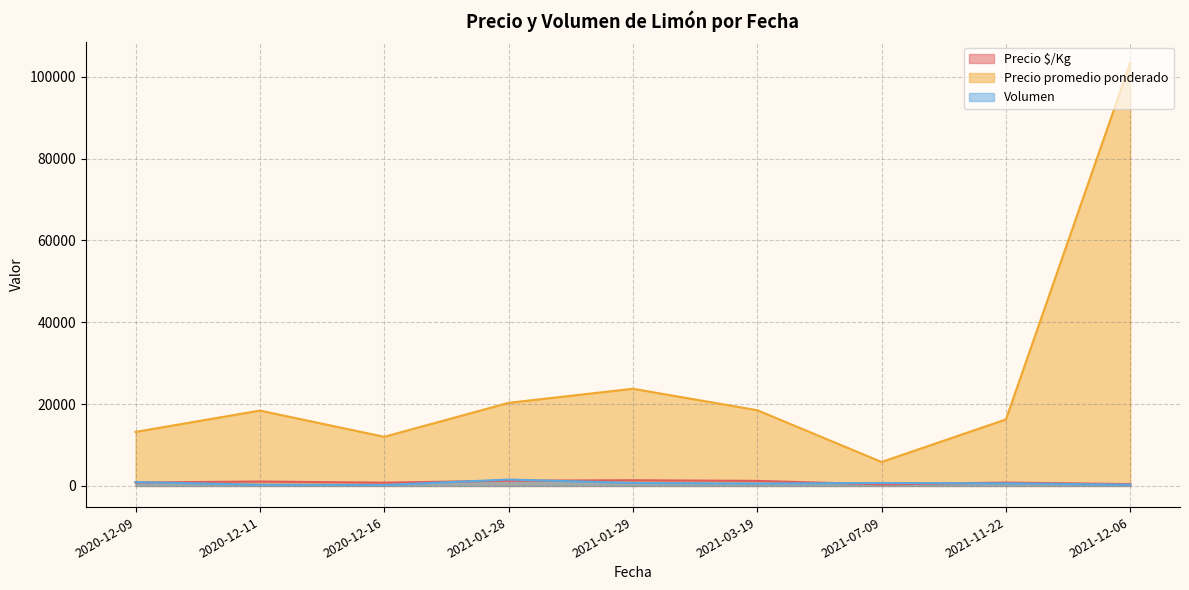

Is the value of Precio $/Kg at 2021-12-06 greater than the value of Precio promedio ponderado at 2021-01-28?

No